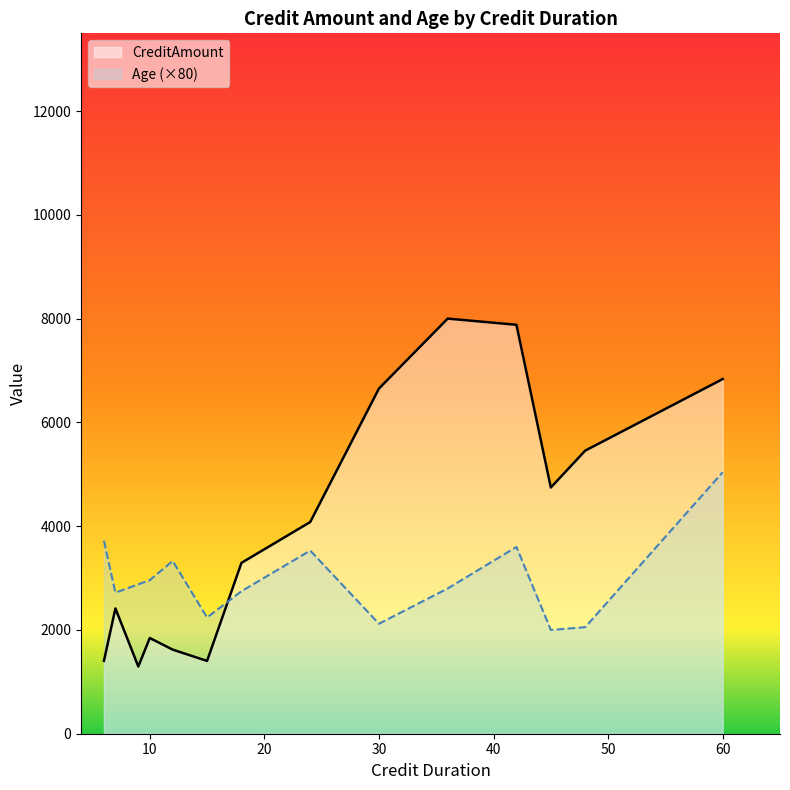

True or false: Age has a value of 28 at 15.

True